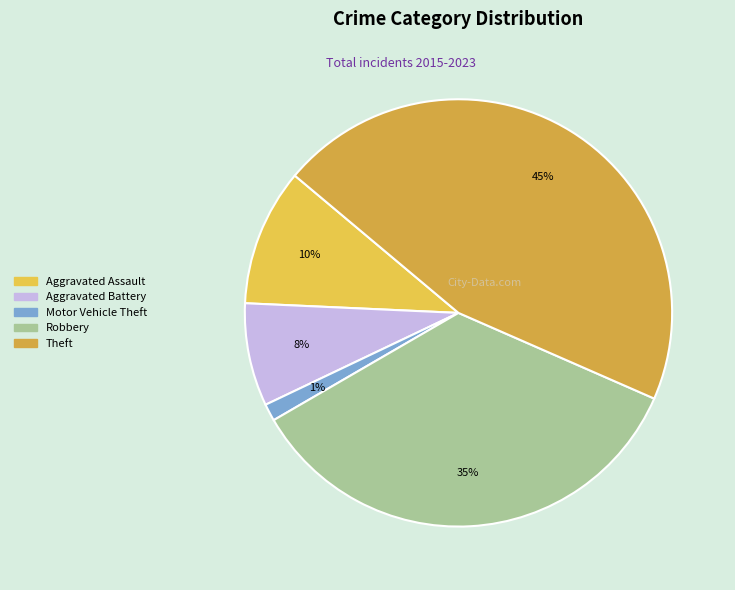

True or false: Aggravated Battery accounts for 19% of the total.

False